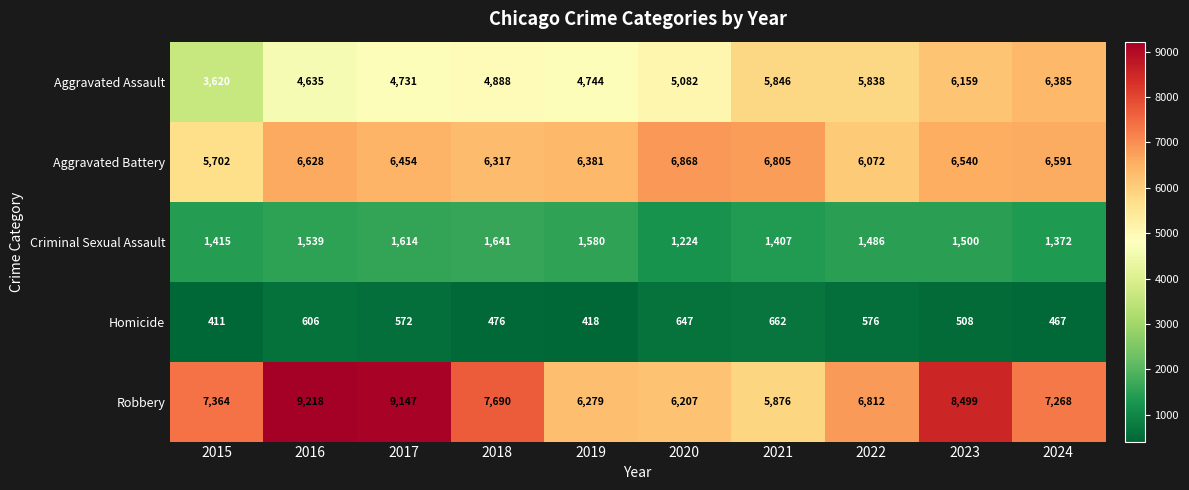

At which label is Homicide closest to 536?

2023